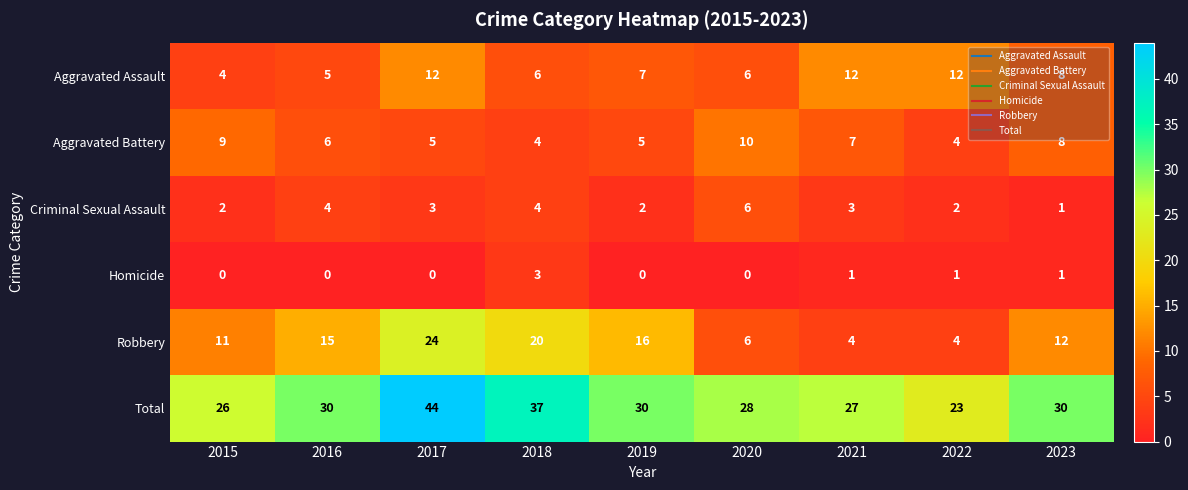

How many categories are shown in the chart?

9